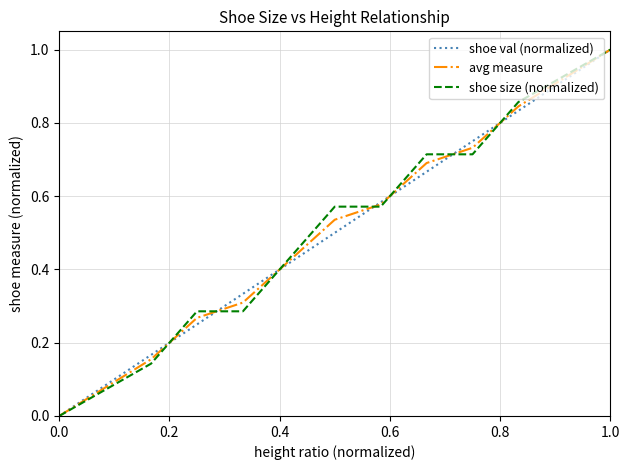

How many positive values does the shoe val (normalized) series have?

14